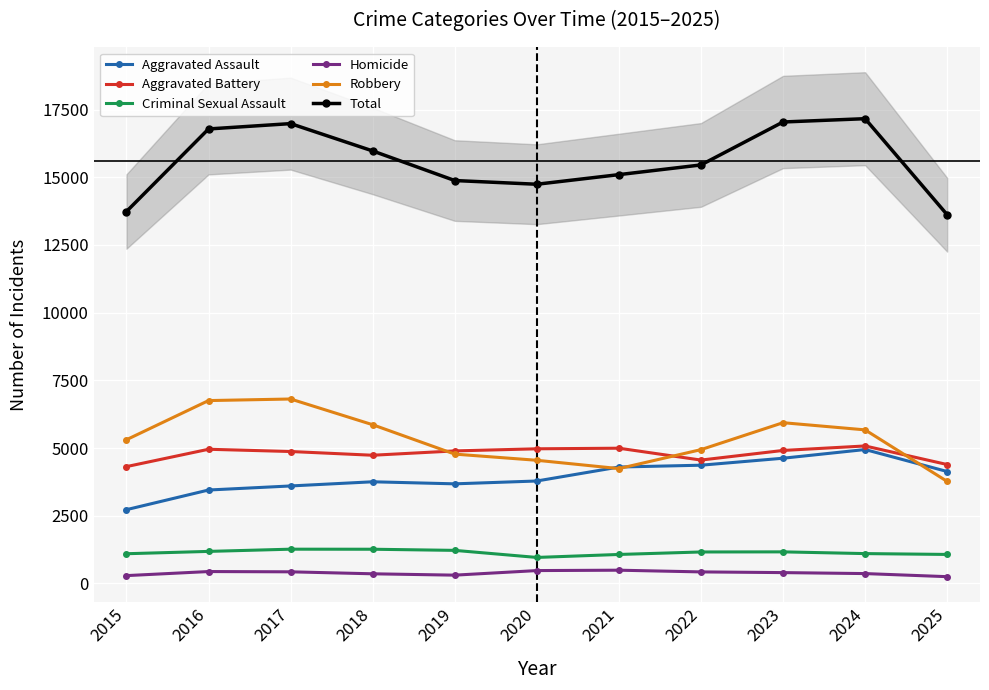

How many interior local valleys does the Homicide series have?

1